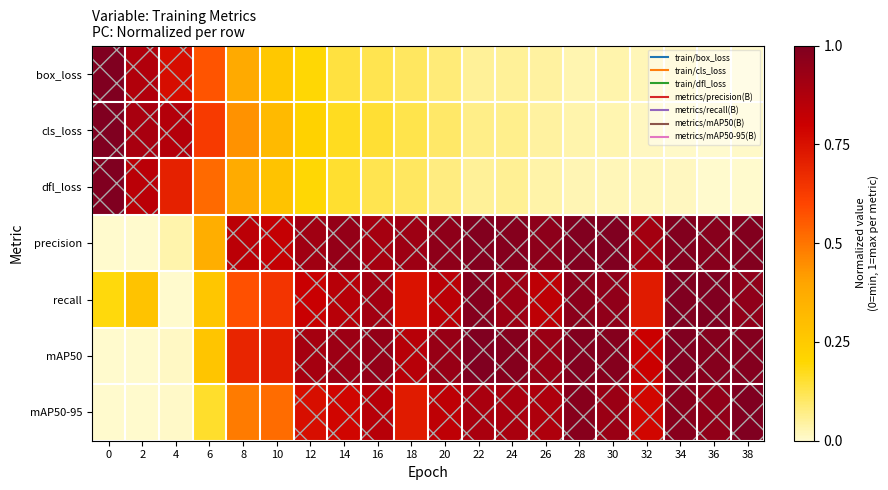

What is the spread (max minus min) of values at 8?

0.5